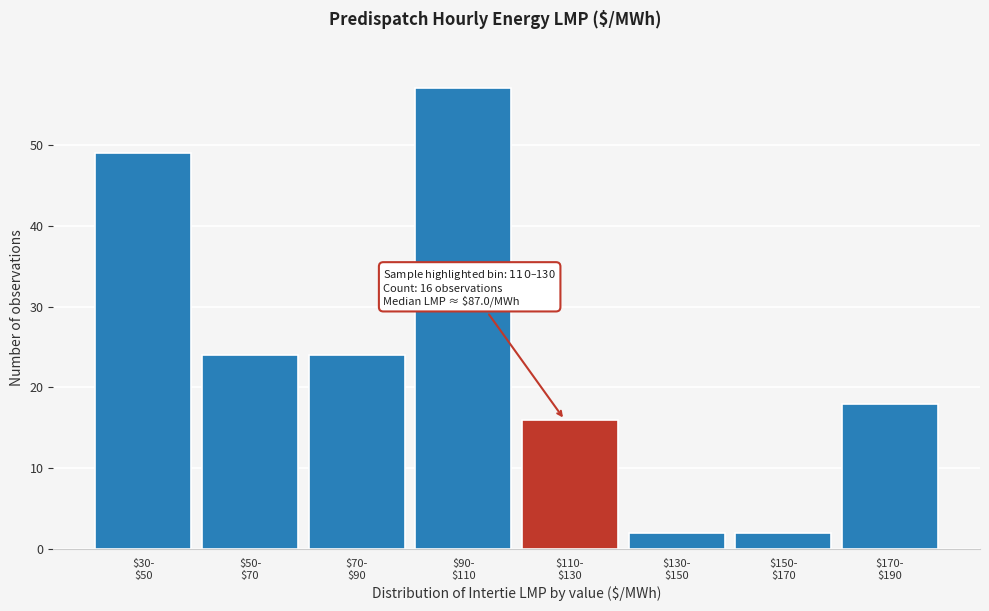

Reading left to right, extract all data points from this chart.

49	24	24	57	16	2	2	18